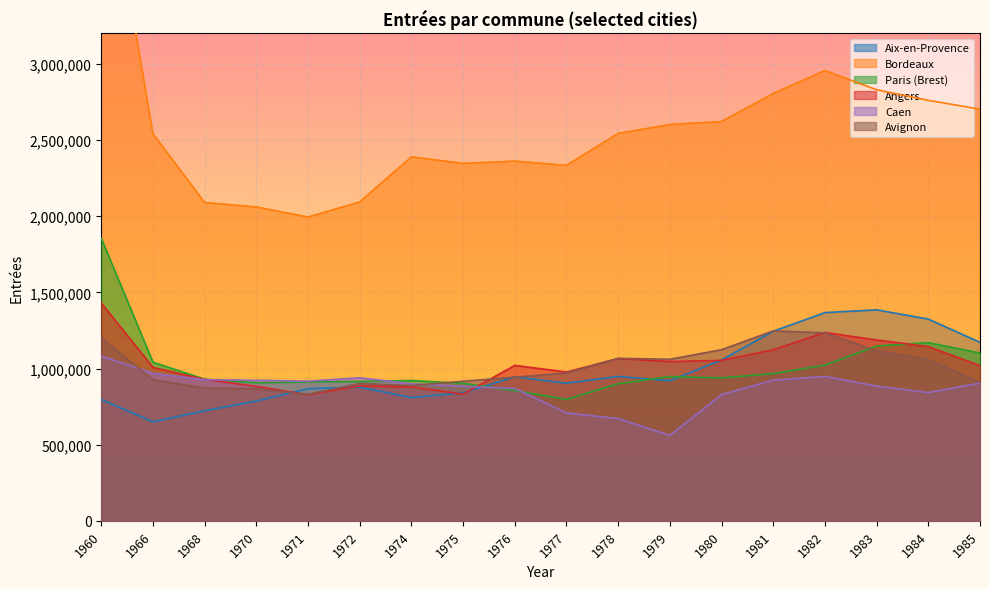

True or false: Avignon has more than 0 points higher than both neighbors.

True